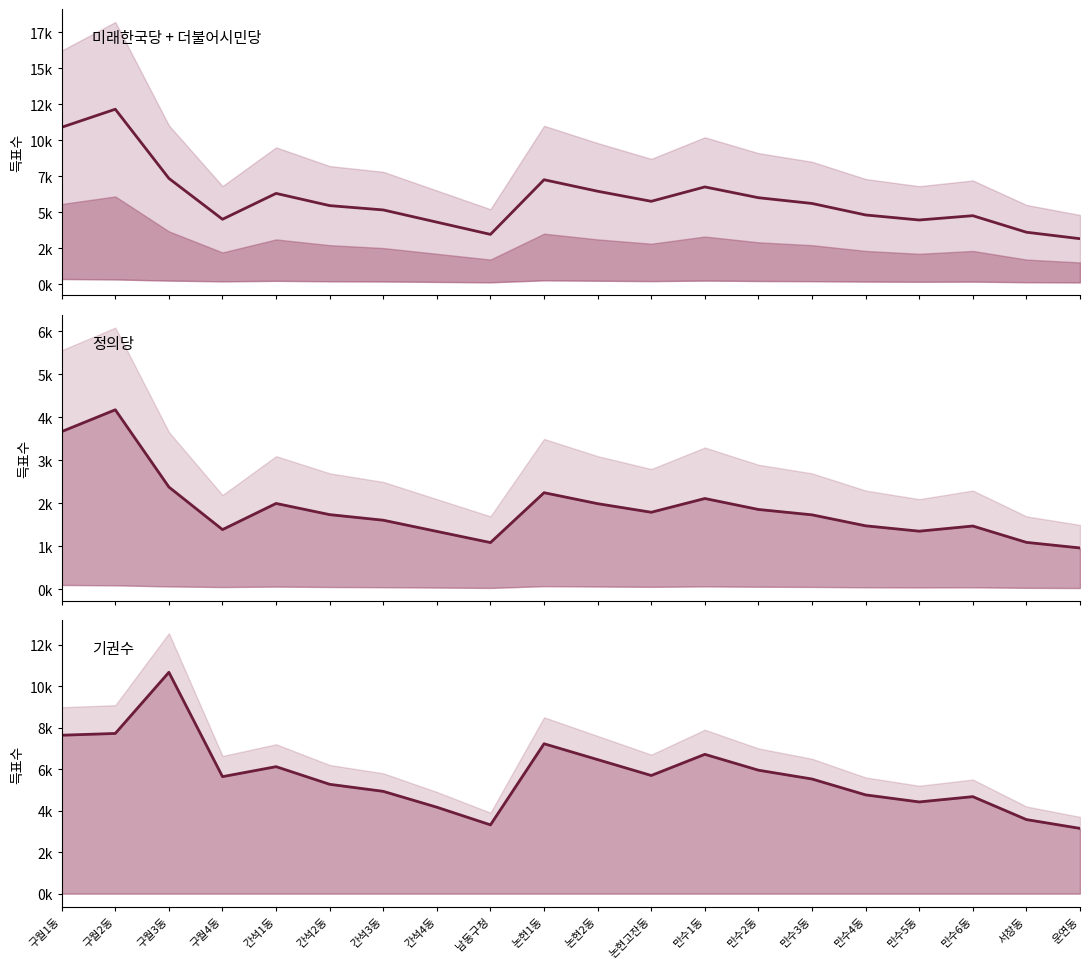

At which category does 투표수 reach its first local peak?

구월2동